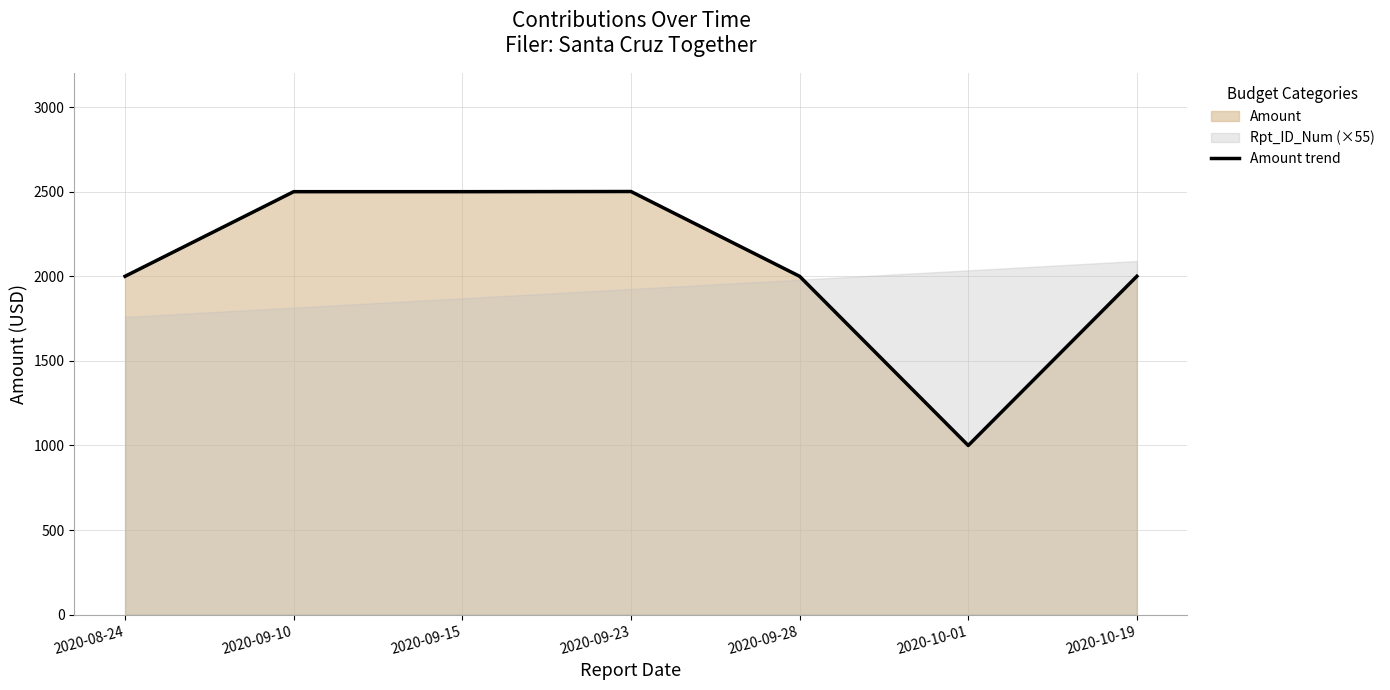

The value at 2020-08-24 is 3247. True or false?

False